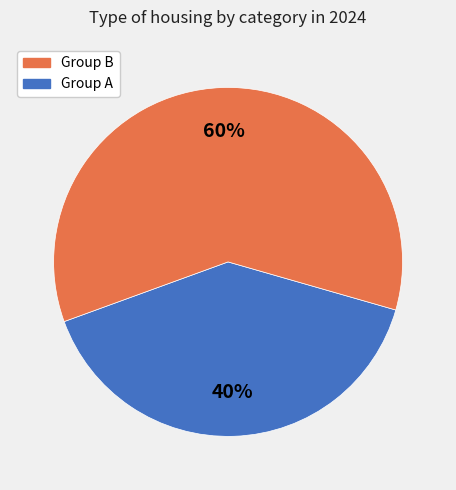

To the nearest percent, what is the difference between the largest and smallest slice percentages?

20%